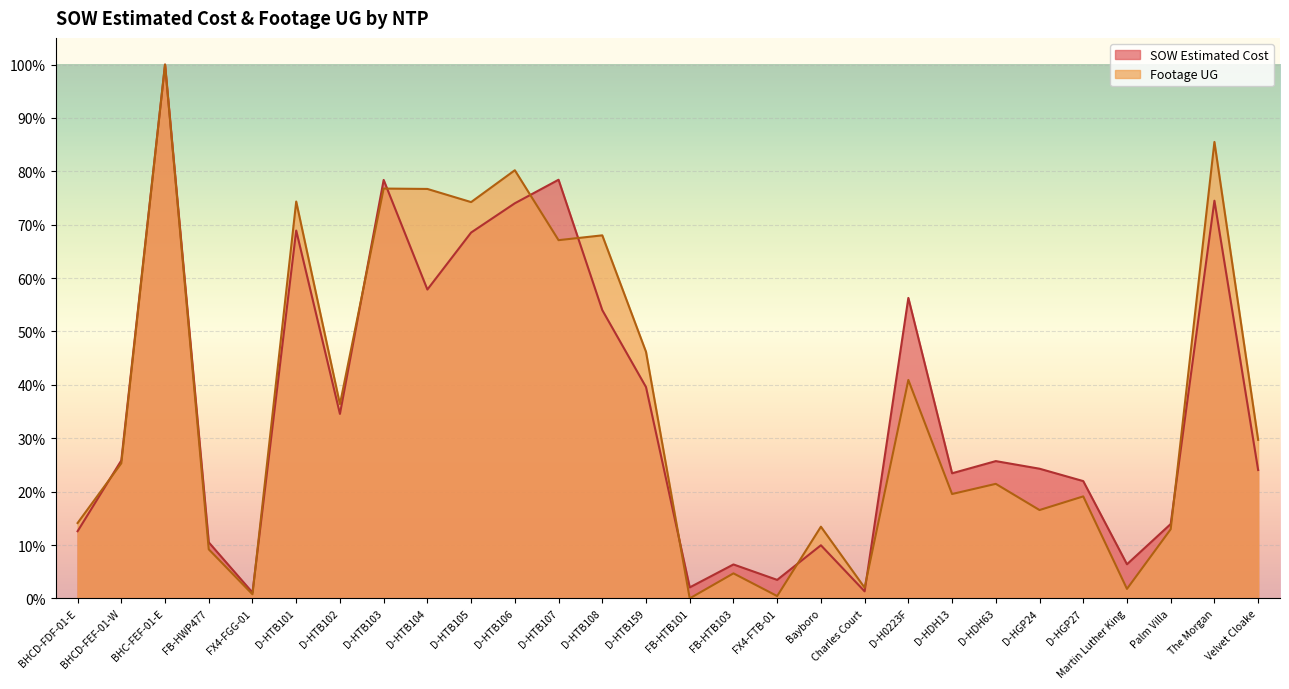

The value of Footage UG at FX4-FGG-01 is 0.0. True or false?

False